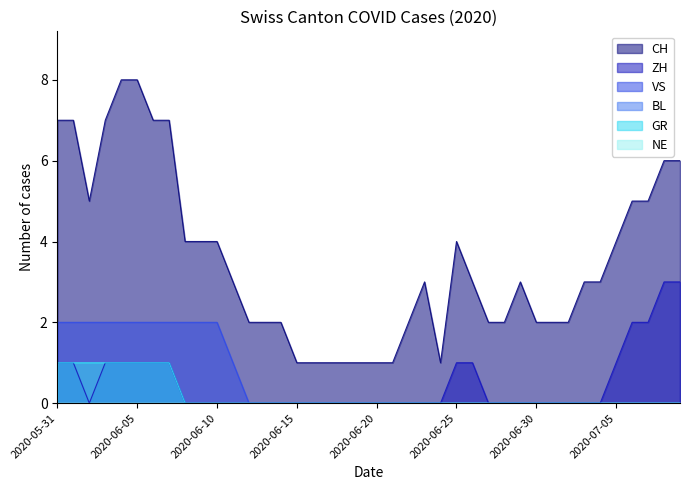

True or false: CH and GR cross at least once.

False